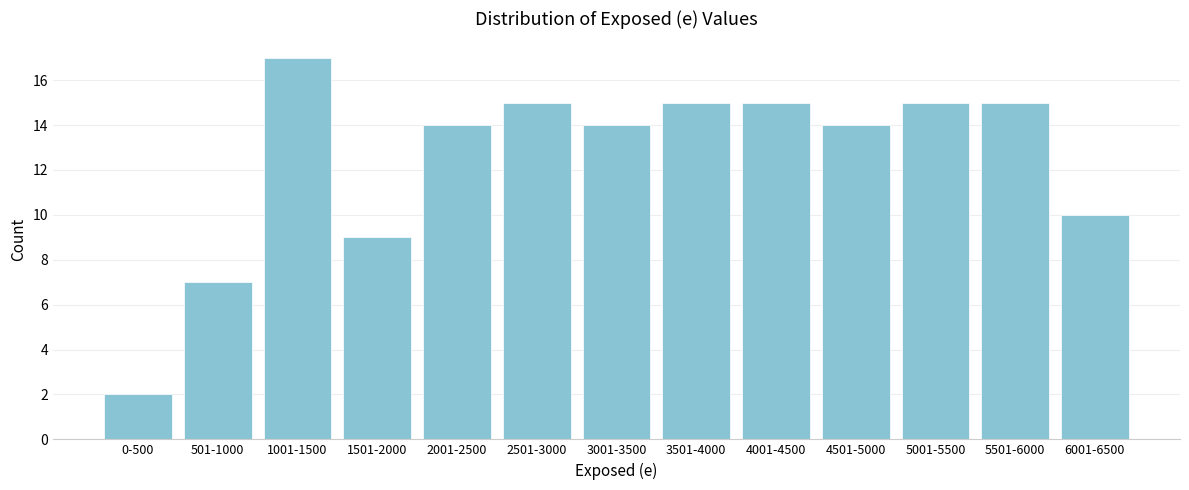

Reading right to left, list all the values displayed in this chart.

6001-6500=10	5501-6000=15	5001-5500=15	4501-5000=14	4001-4500=15	3501-4000=15	3001-3500=14	2501-3000=15	2001-2500=14	1501-2000=9	1001-1500=17	501-1000=7	0-500=2